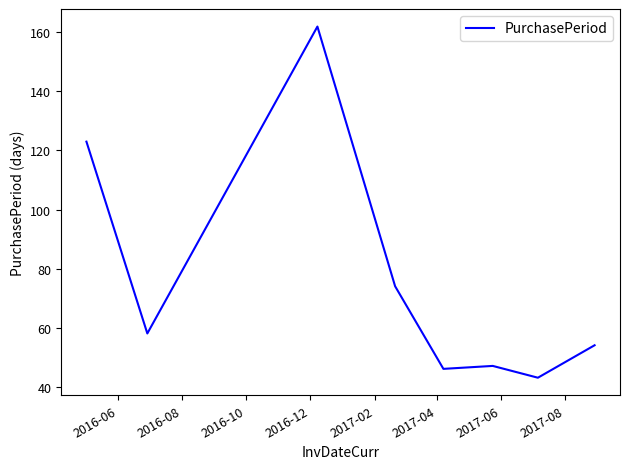

What is the maximum value shown in the chart?

162